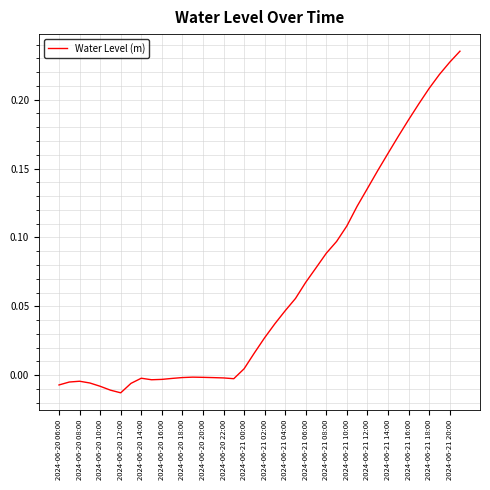

Is this an area chart (filled region under the line)?

No